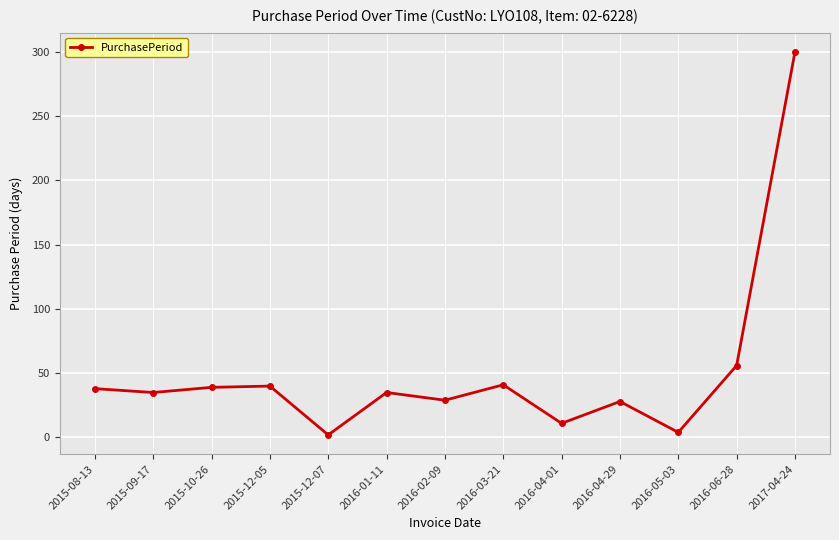

What is the difference between the second highest and minimum values?

54